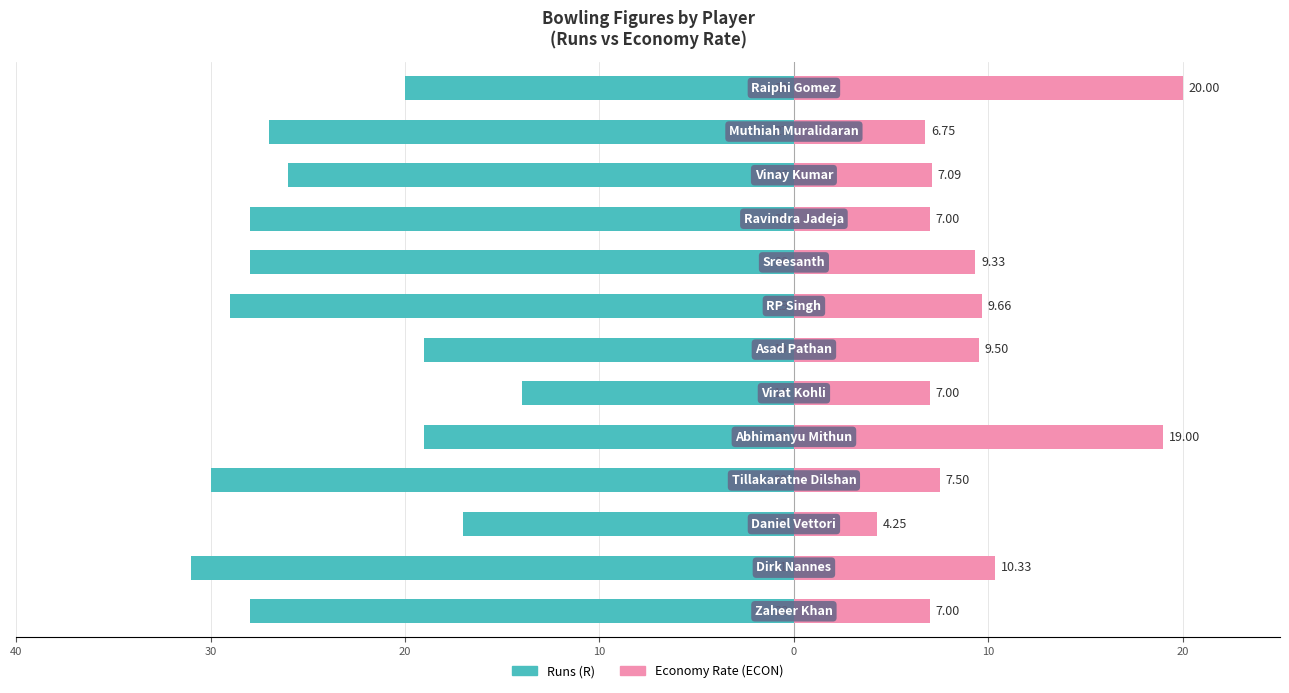

True or false: Runs (R) has a value of -30.0 at 10.

True